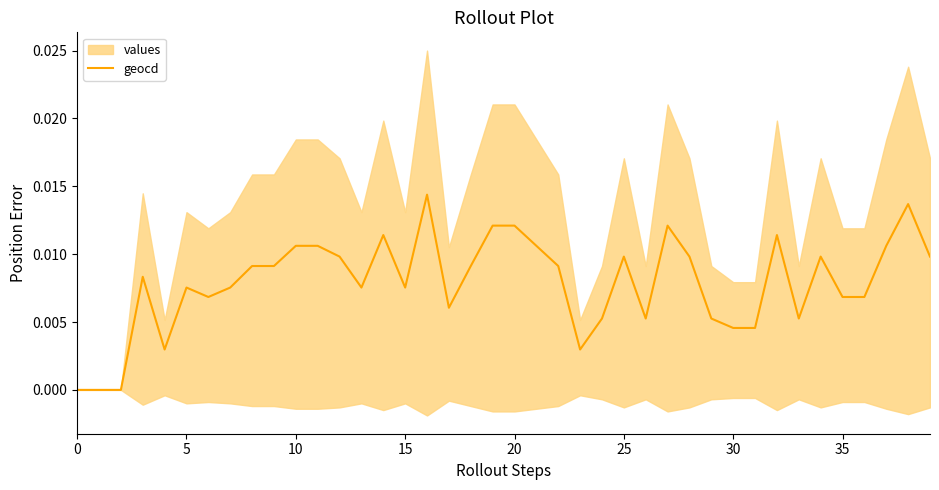

Count the values in the range 0 to 1.

40